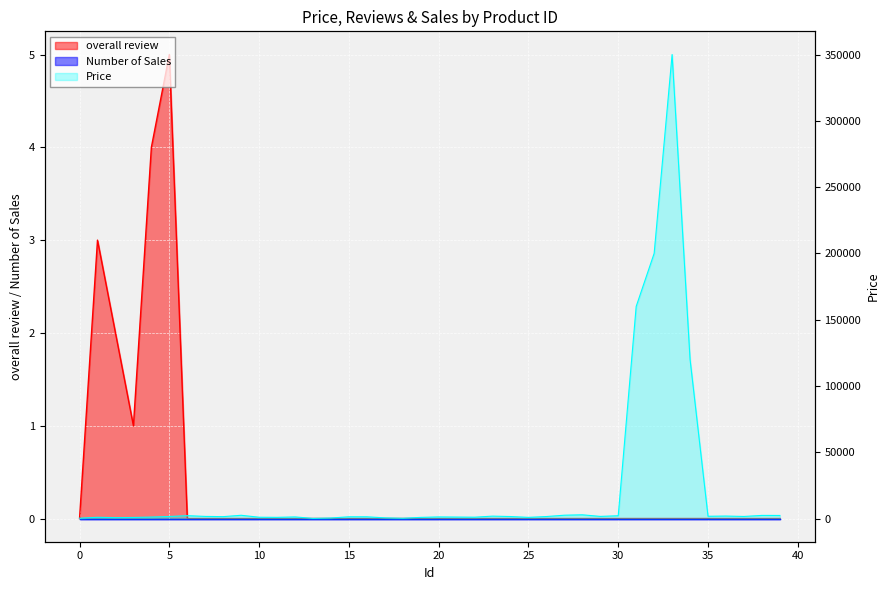

True or false: Price and overall review cross at least once.

False